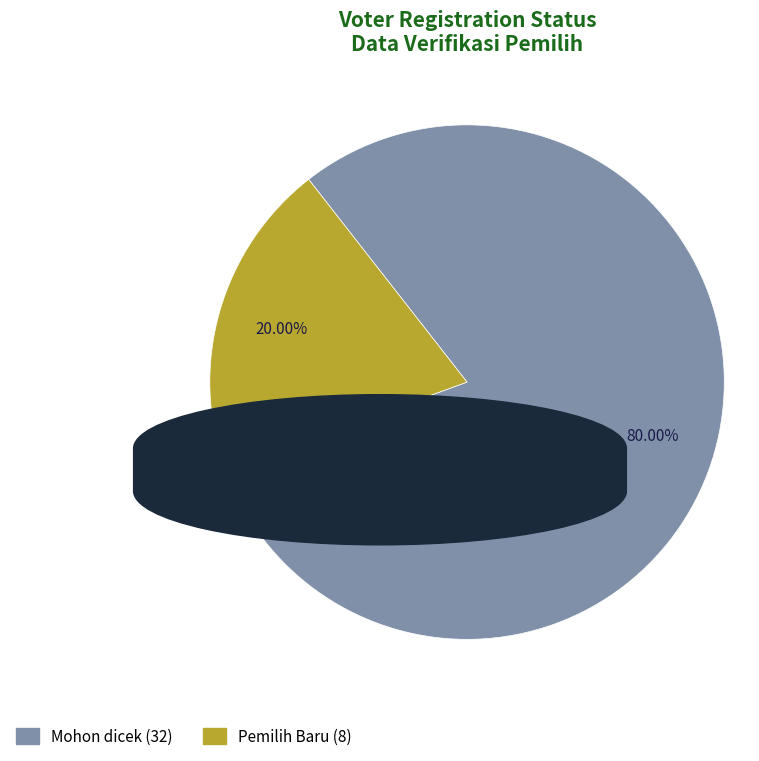

How many segments does this pie chart have?

2